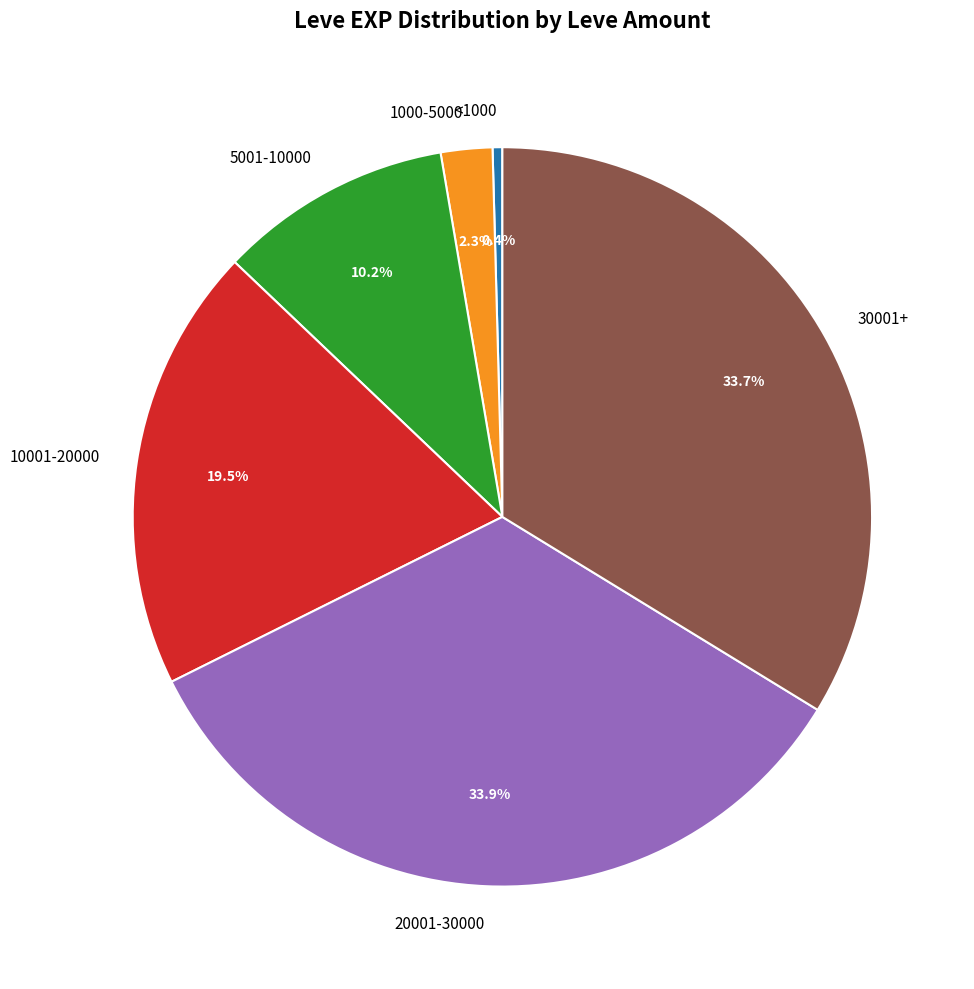

What portion of the pie excludes 20001-30000?

66.1%